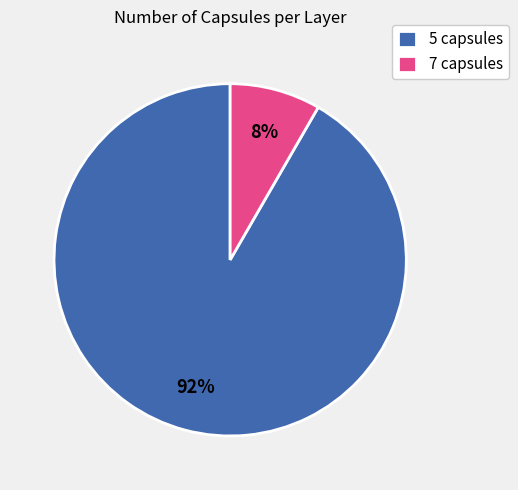

To the nearest percent, what is the average slice percentage?

50%